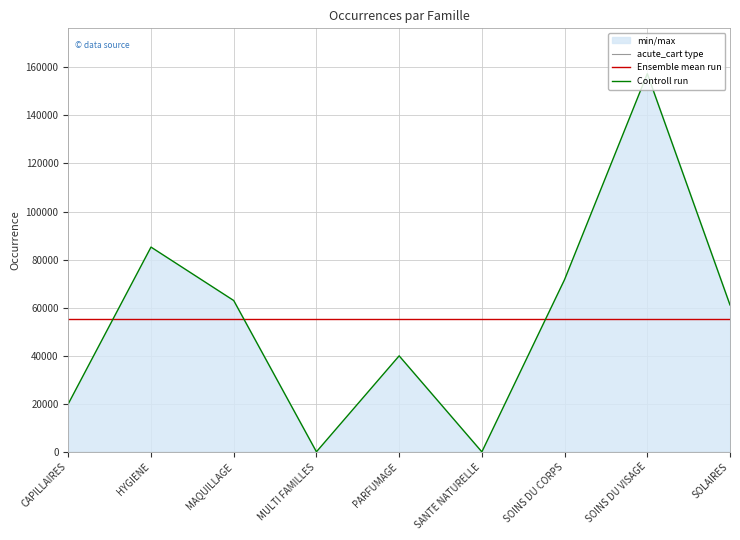

At which category does Controll run reach its first local peak?

HYGIENE